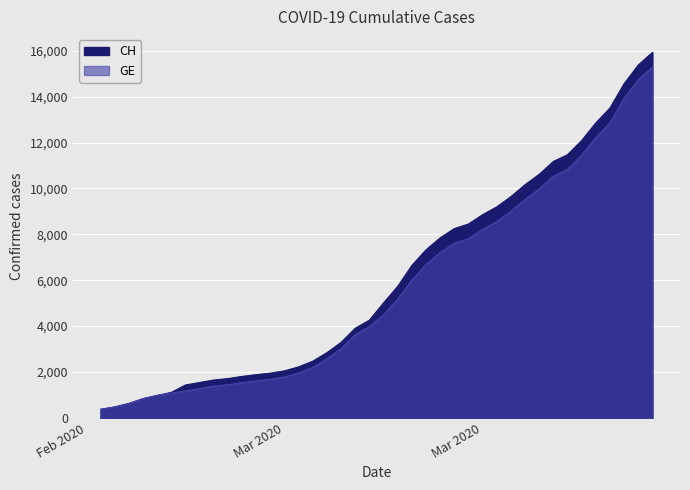

At how many categories does at least one series exceed 2450?

25